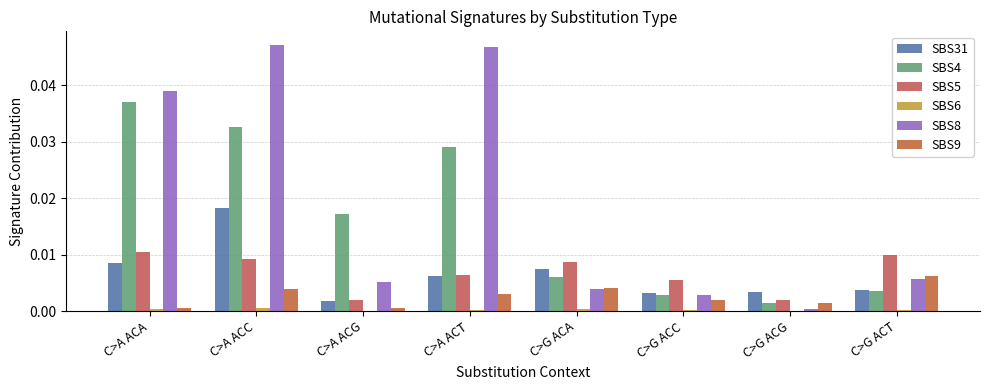

The value of SBS6 at C>A ACT is 0.0. True or false?

False